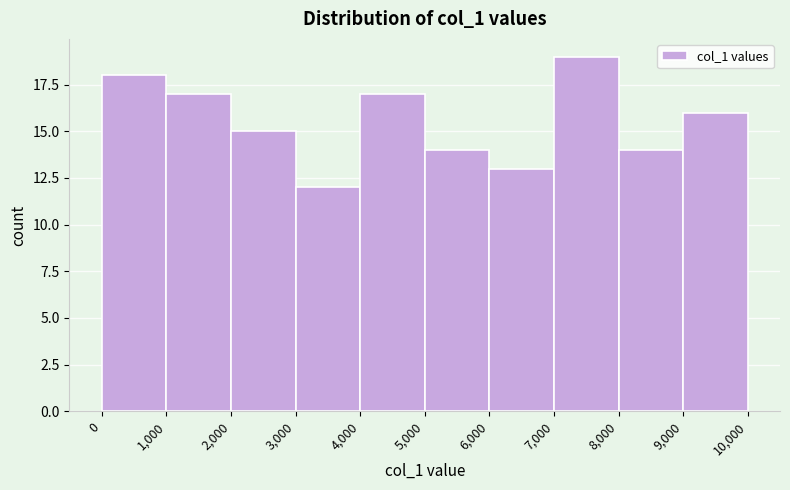

What is the height of the bar covering 0 to 1,000 on the x-axis? The values are not printed on the chart, so give them approximately, as read against the axis.

18